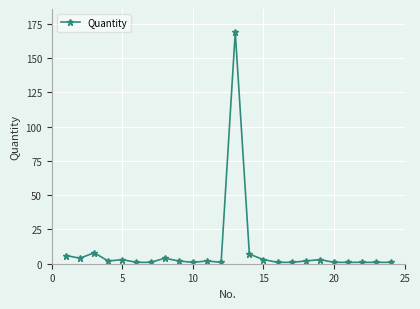

Reading left to right, transcribe all the data shown in this chart.

6	4	8	2	3	1	1	4	2	1	2	1	169	7	3	1	1	2	3	1	1	1	1	1